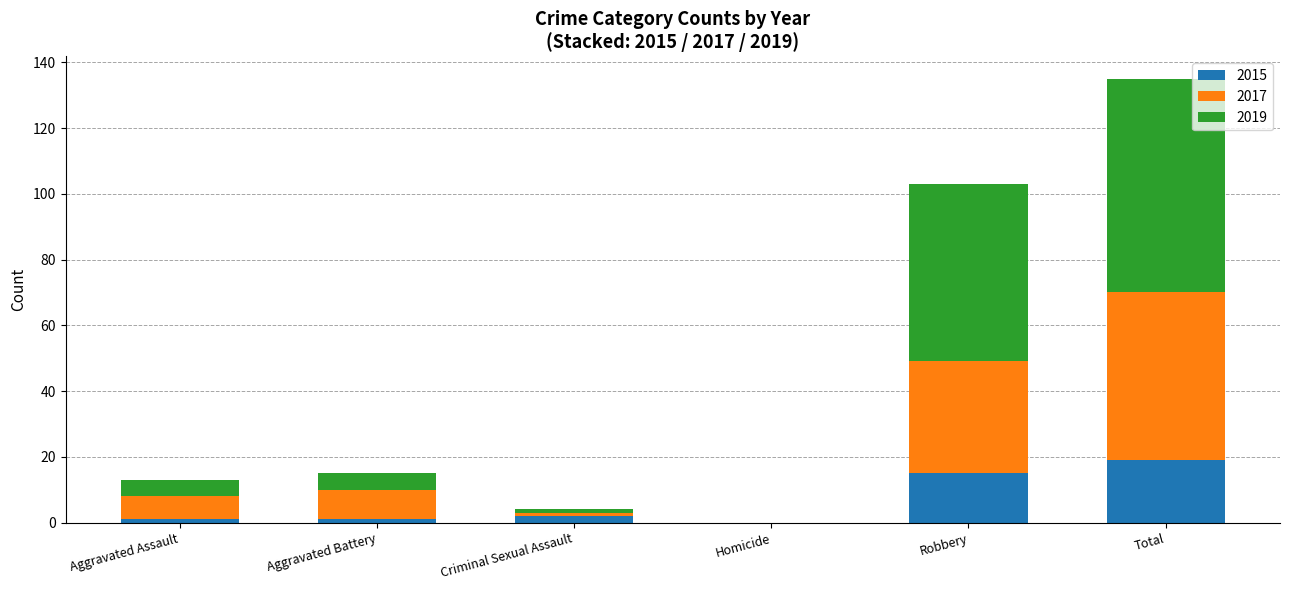

What is the highest value of the 2015 series?

19